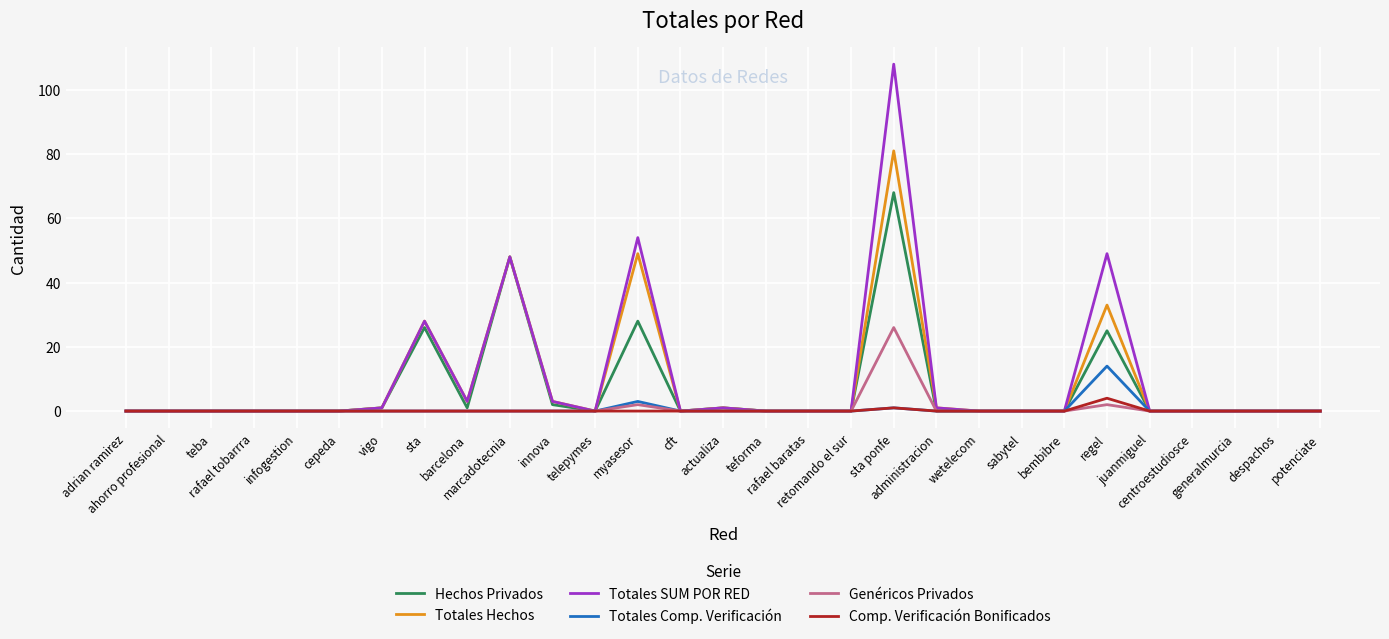

Which series has the largest total across all categories?

Totales SUM POR RED